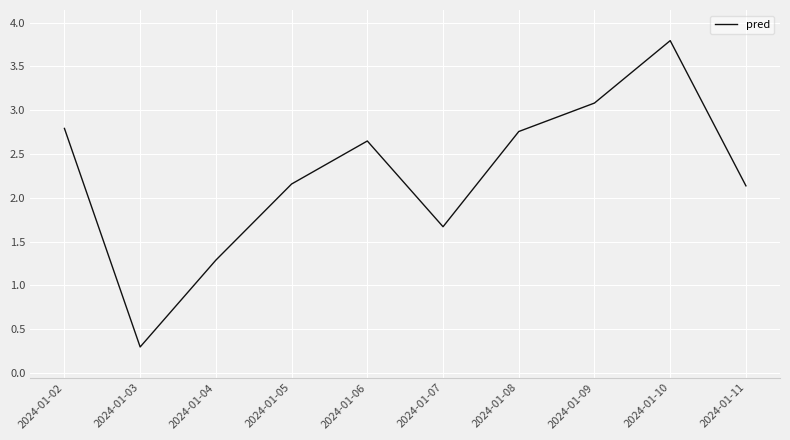

Where does the data first go above 2?

2024-01-02